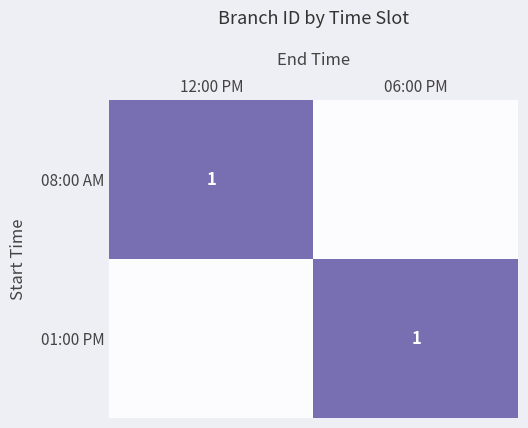

Is the value of 08:00 AM at 06:00 PM greater than the value of 01:00 PM at 12:00 PM?

No